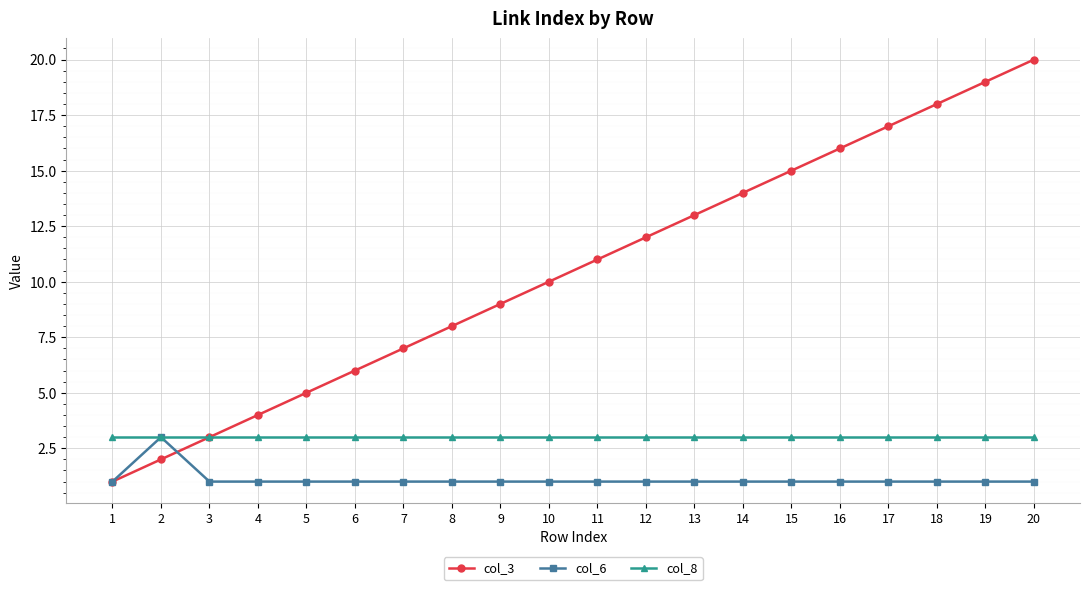

True or false: col_6 has a value of 1 at 18.

True